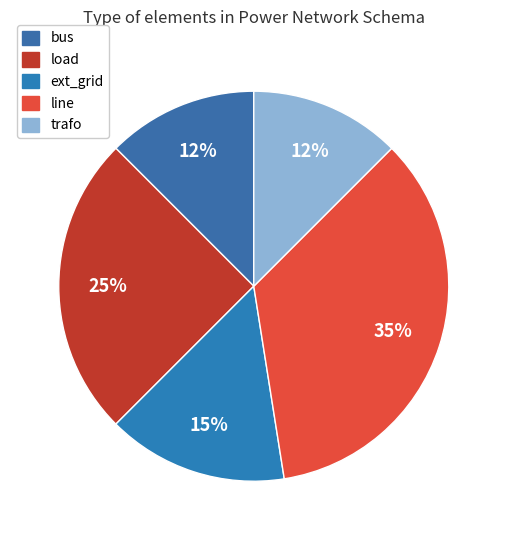

To the nearest percent, what portion does line represent?

35%